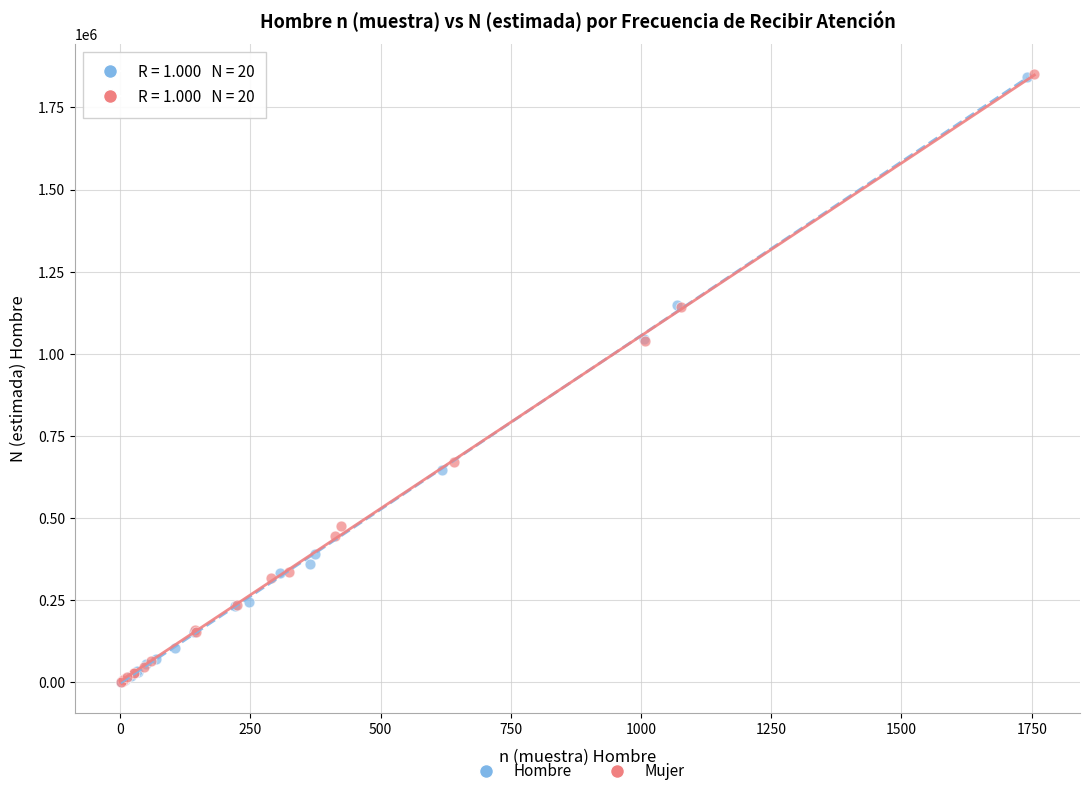

Which series has the largest Y range (max minus min)?

Mujer